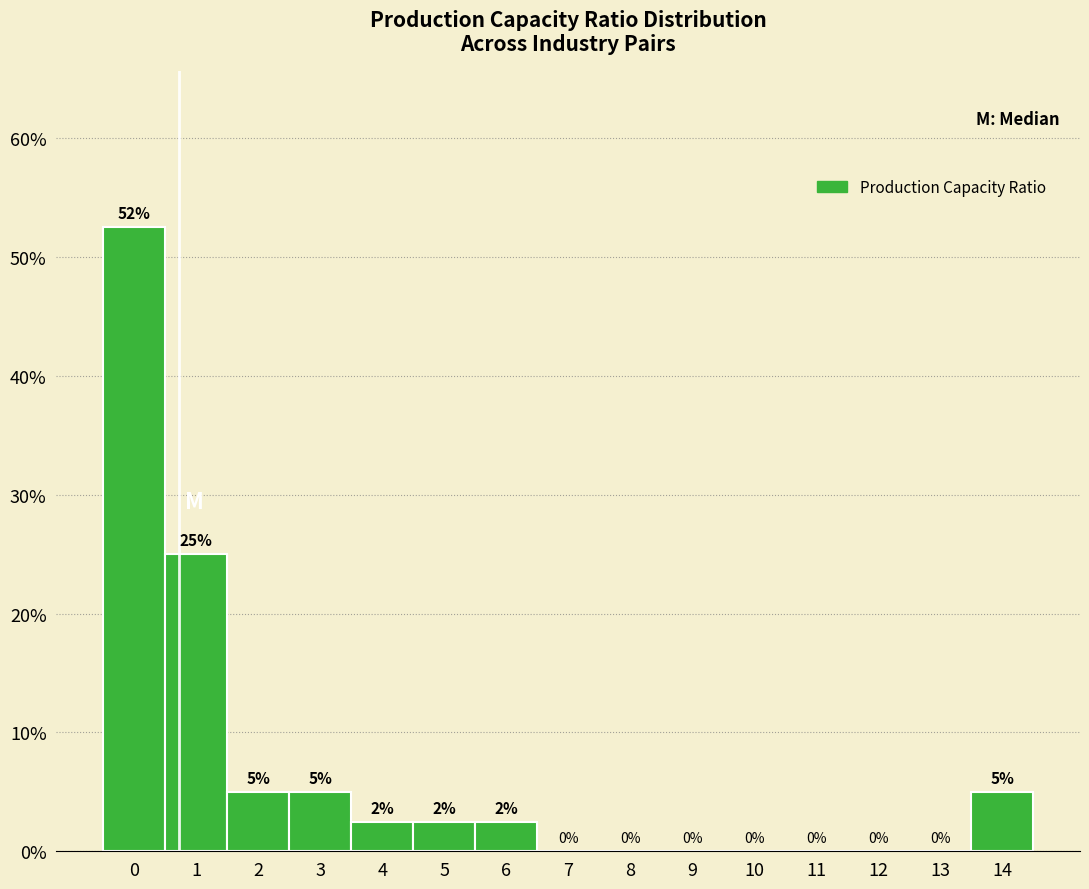

Which range on the x-axis has the tallest bar?

-0.5 to 0.5